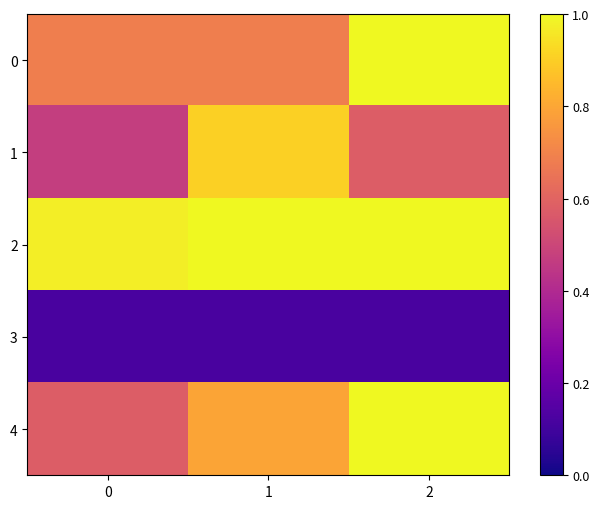

Between 1 and 2, which series saw the biggest shift?

1